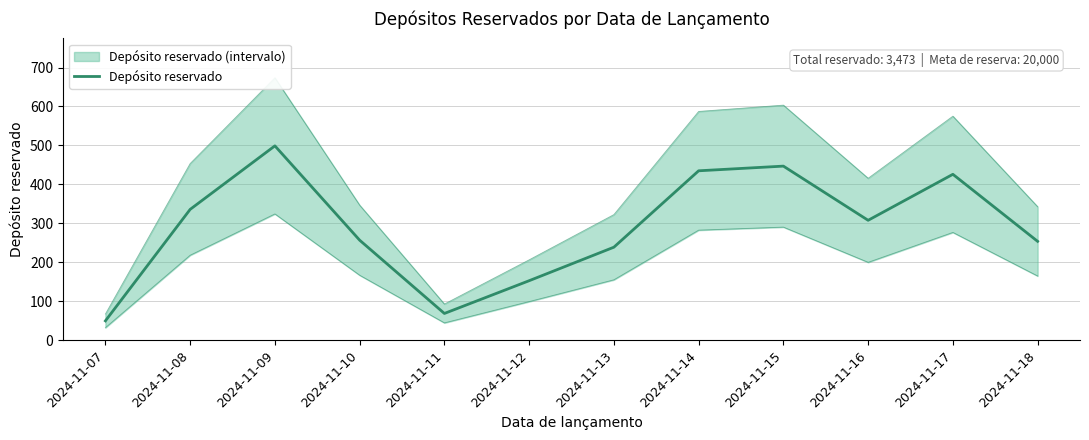

Reading left to right, extract all data points from this chart.

2024-11-07=50	2024-11-08=336	2024-11-09=499	2024-11-10=257	2024-11-11=69	2024-11-12=153	2024-11-13=239	2024-11-14=435	2024-11-15=447	2024-11-16=308	2024-11-17=426	2024-11-18=254